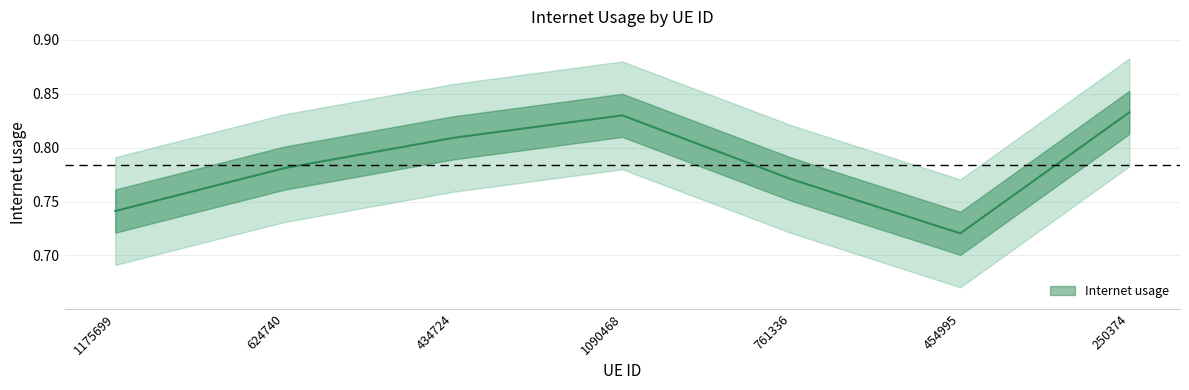

Reading left to right, list all the values displayed in this chart.

0.7	0.8	0.8	0.8	0.8	0.7	0.8